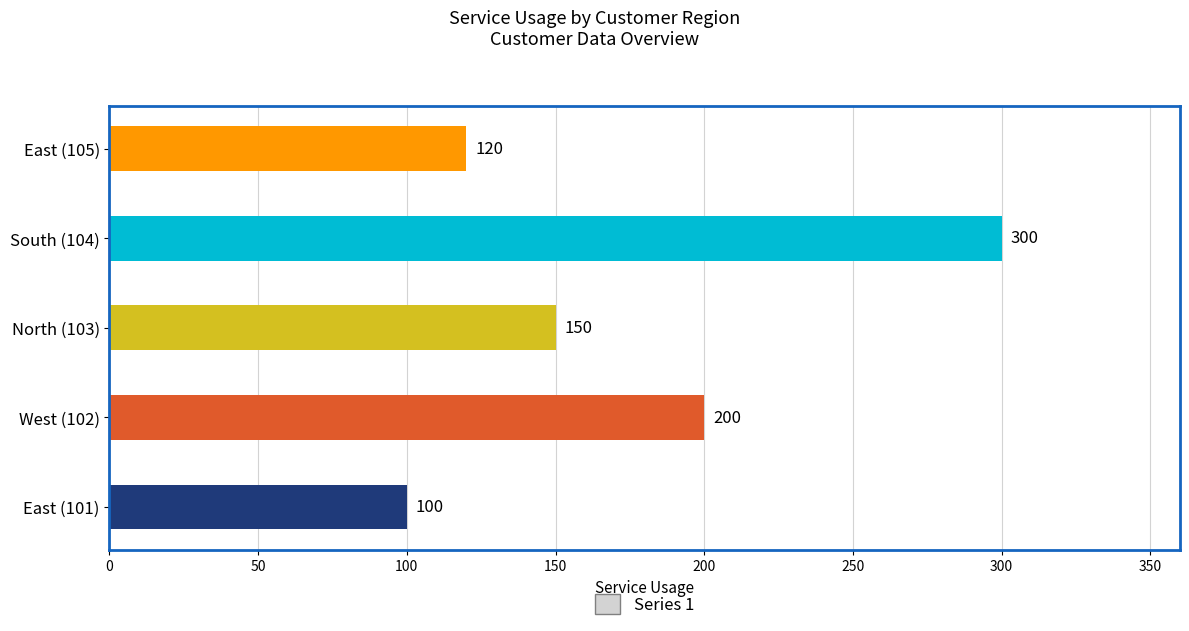

What is the smallest value displayed?

100